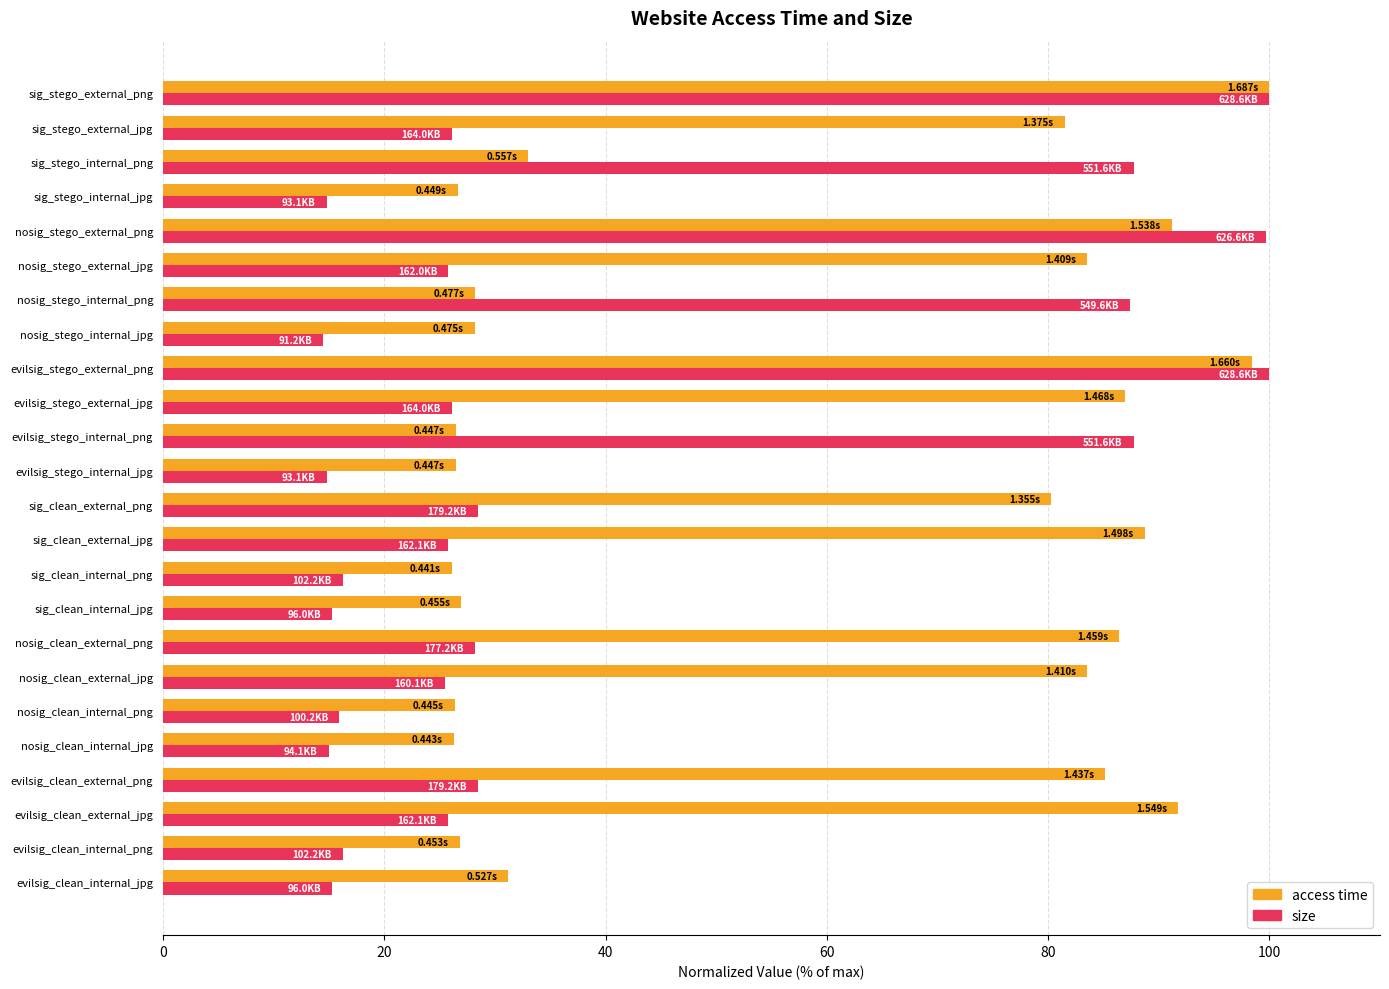

Which series has the widest spread of values?

size